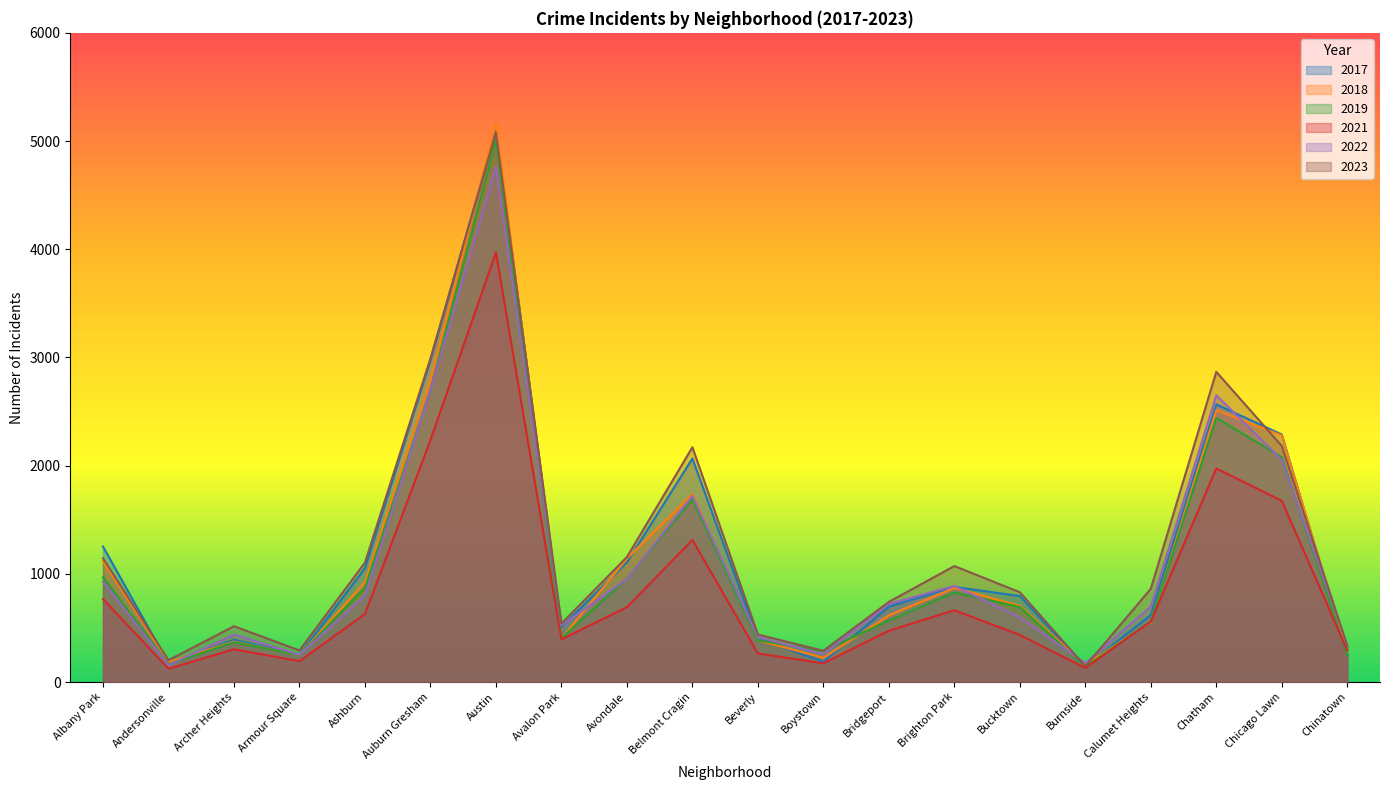

What is the maximum value shown in the chart?

5163